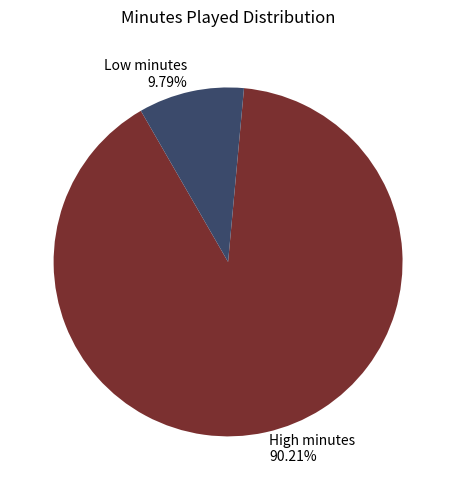

Approximately how many times larger is the value at High minutes compared to Low minutes?

9.2